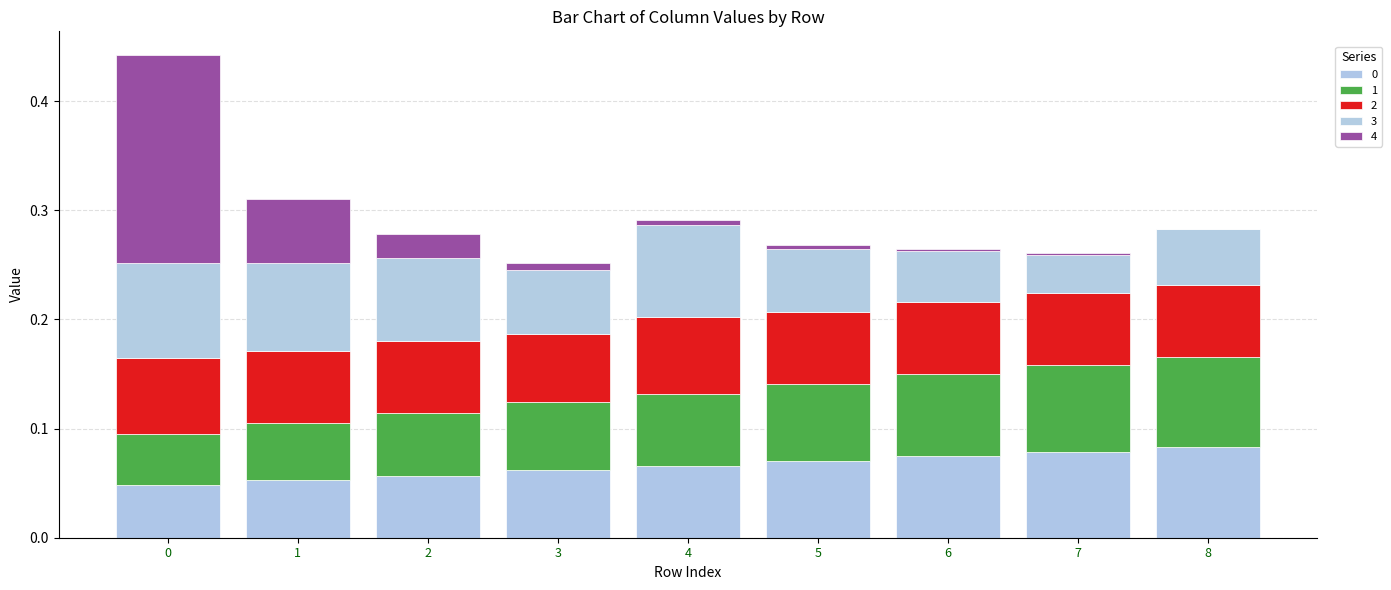

At which label is 4 closest to 0?

8